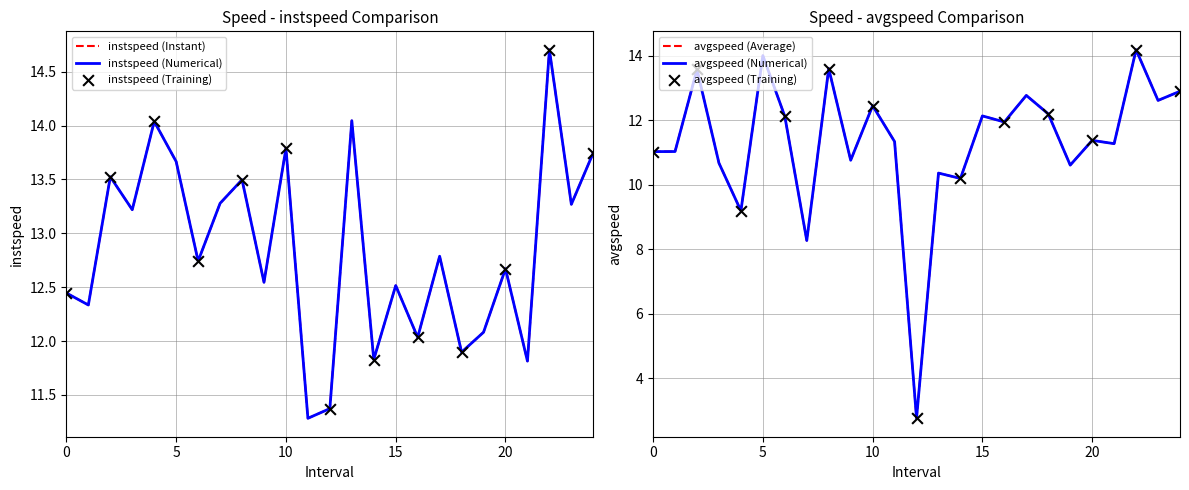

At how many categories does at least one series exceed 13?

11